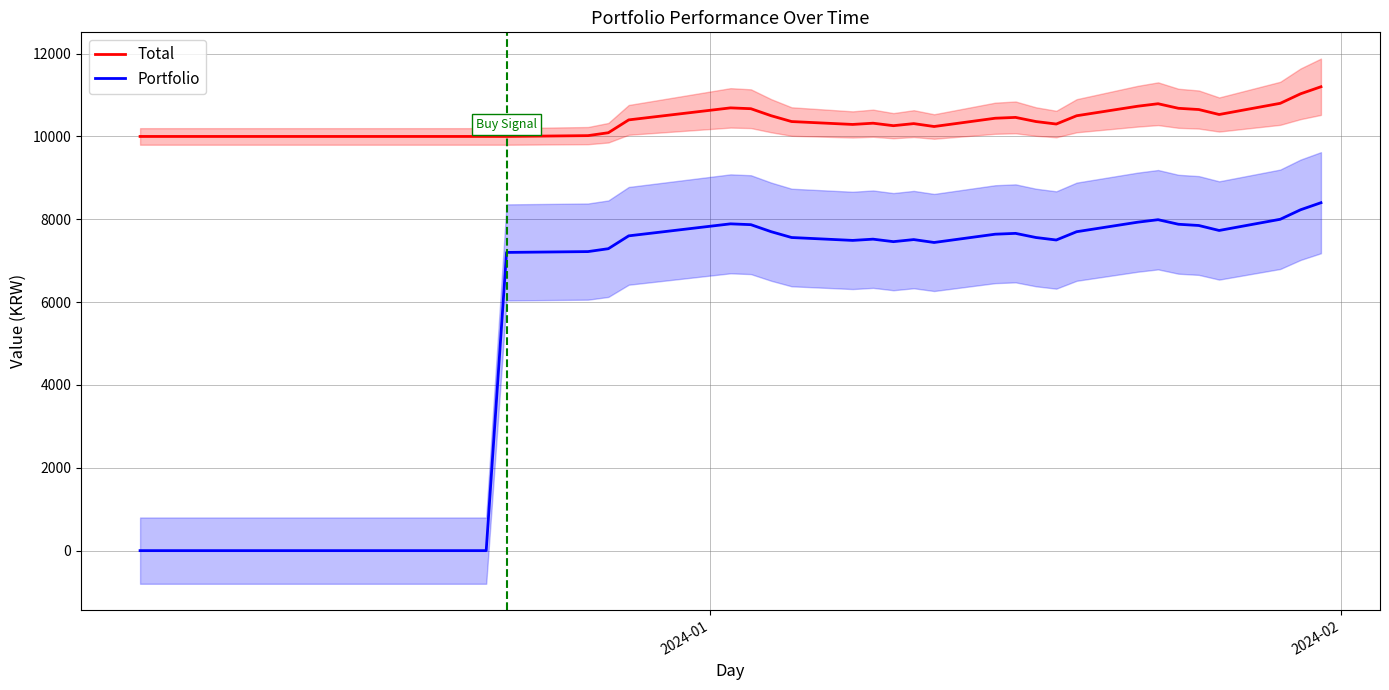

Which series has the widest spread of values?

Portfolio